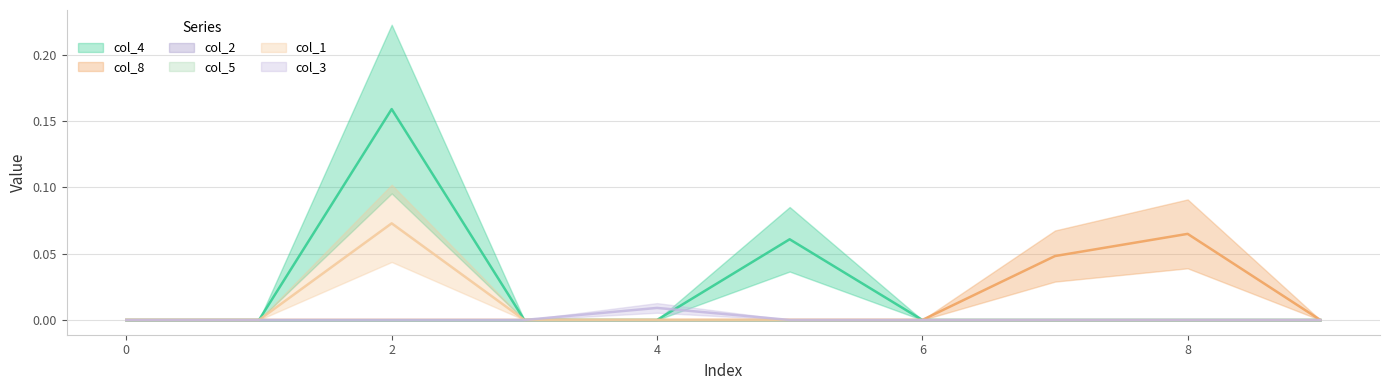

Reading left to right, extract all data points from this chart.

col_4: 0.0	0.0	0.2	0.0	0.0	0.1	0.0	0.0	0.0	0.0
col_8: 0.0	0.0	0.0	0.0	0.0	0.0	0.0	0.0	0.1	0.0
col_1: 0.0	0.0	0.1	0.0	0.0	0.0	0.0	0.0	0.0	0.0
col_3: 0.0	0.0	0.0	0.0	0.0	0.0	0.0	0.0	0.0	0.0